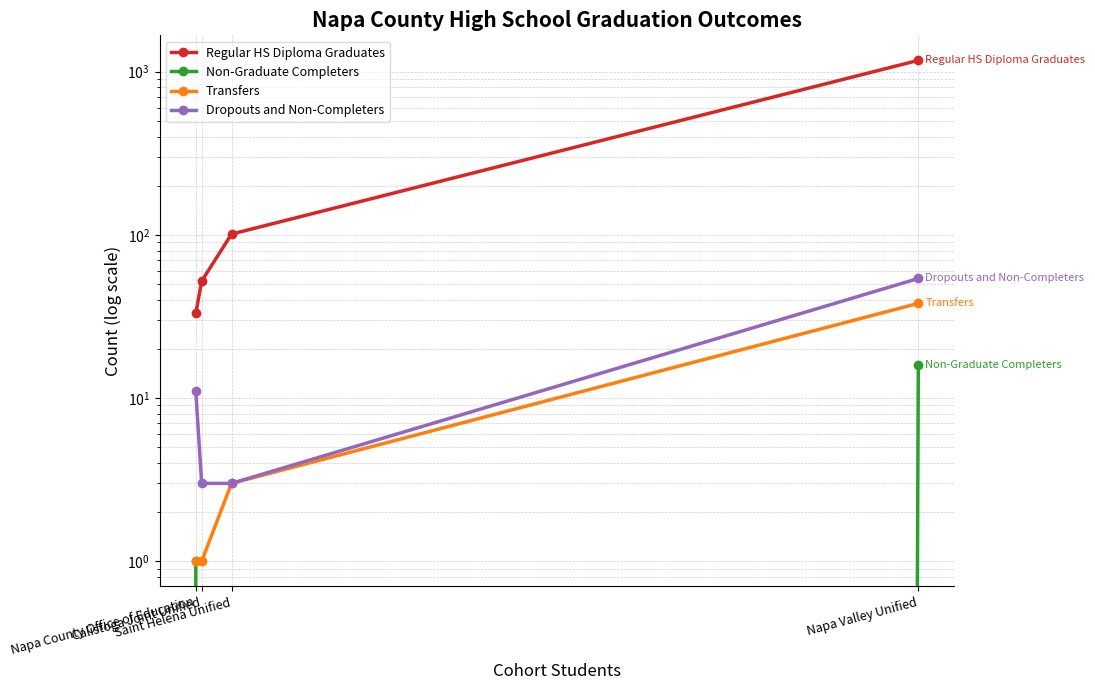

True or false: Dropouts and Non-Completers and Regular HS Diploma Graduates intersect in this chart.

False